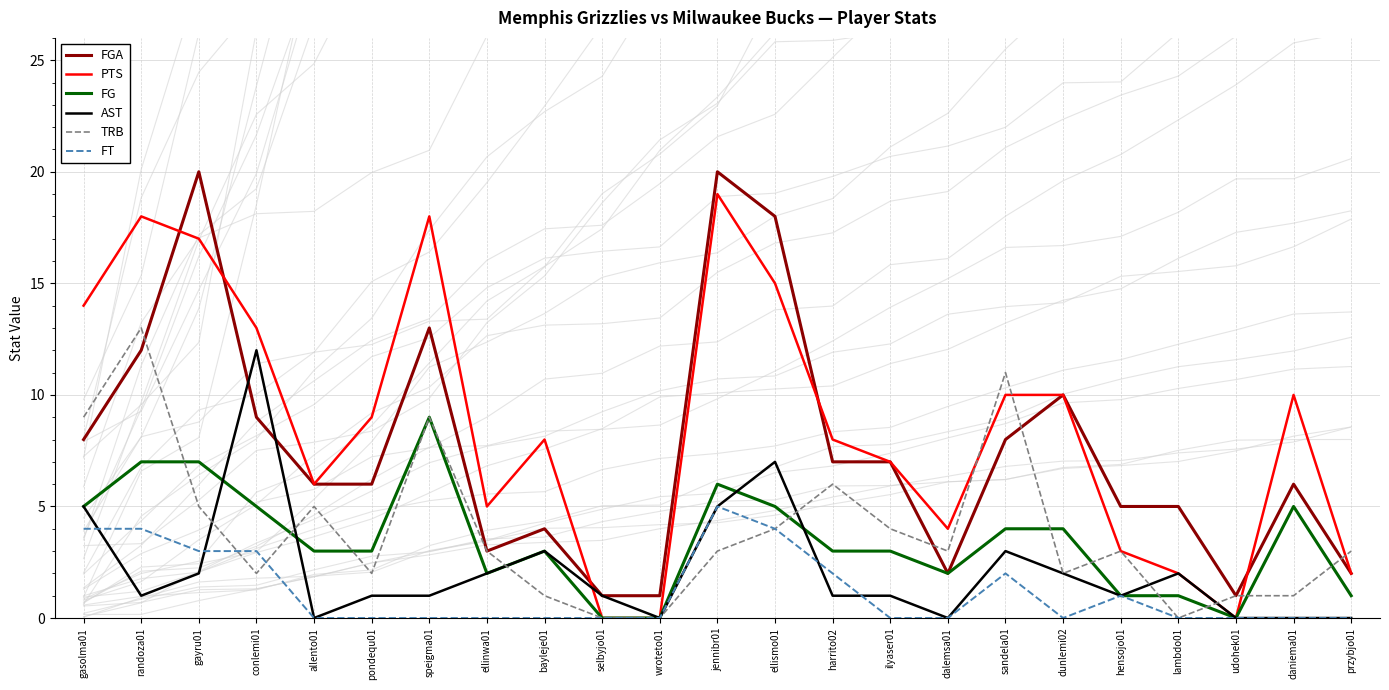

Read the FT value at gayru01.

3